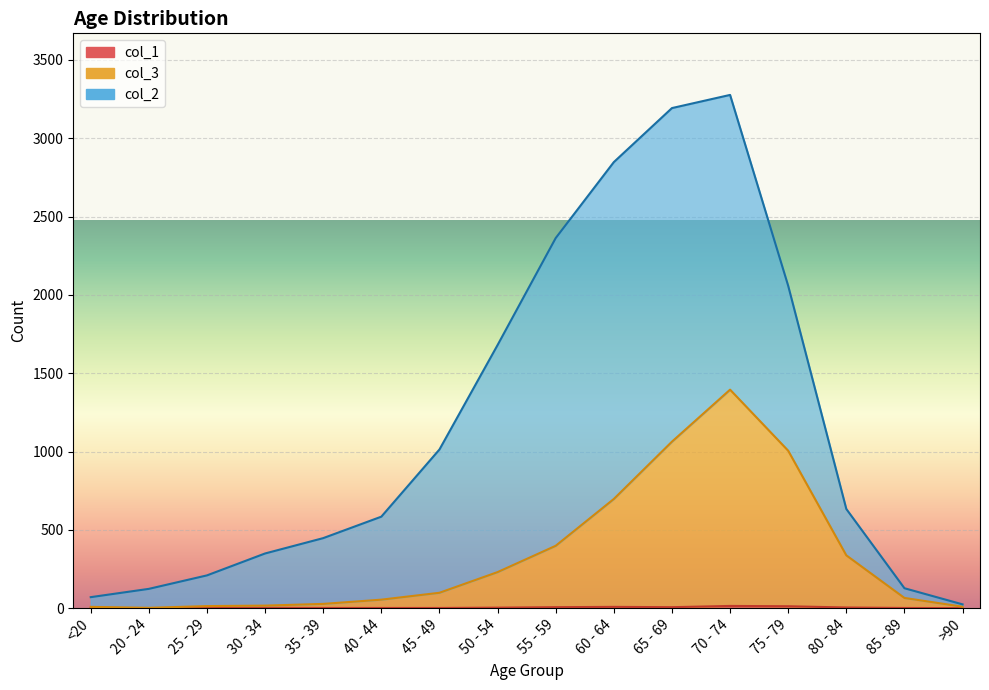

Which has a higher value, >90 or 75 - 79?

75 - 79